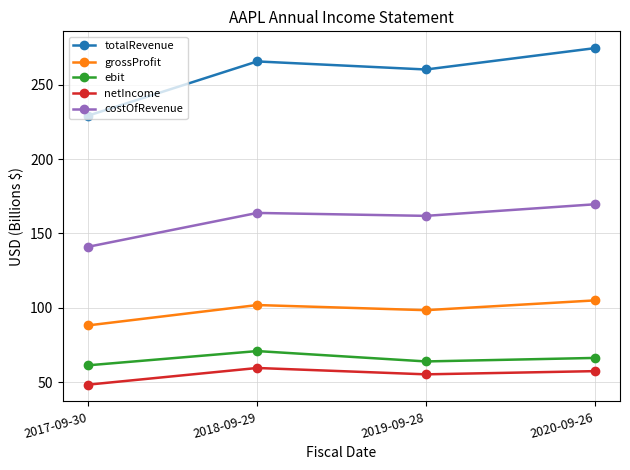

How many distinct data groups are displayed?

5